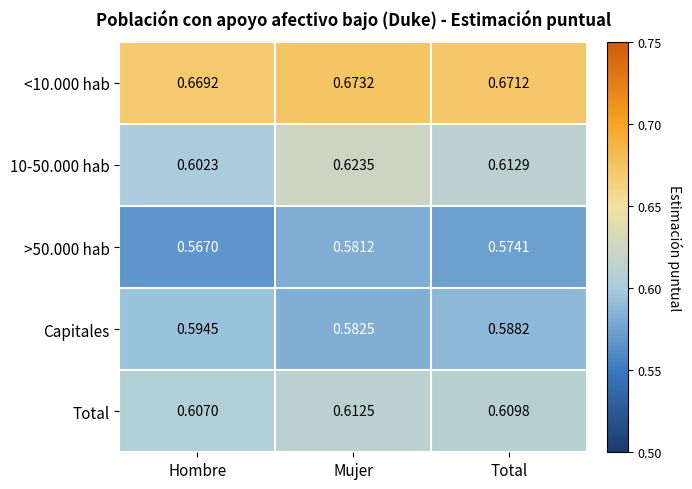

Which category has the lowest value across all series?

Hombre